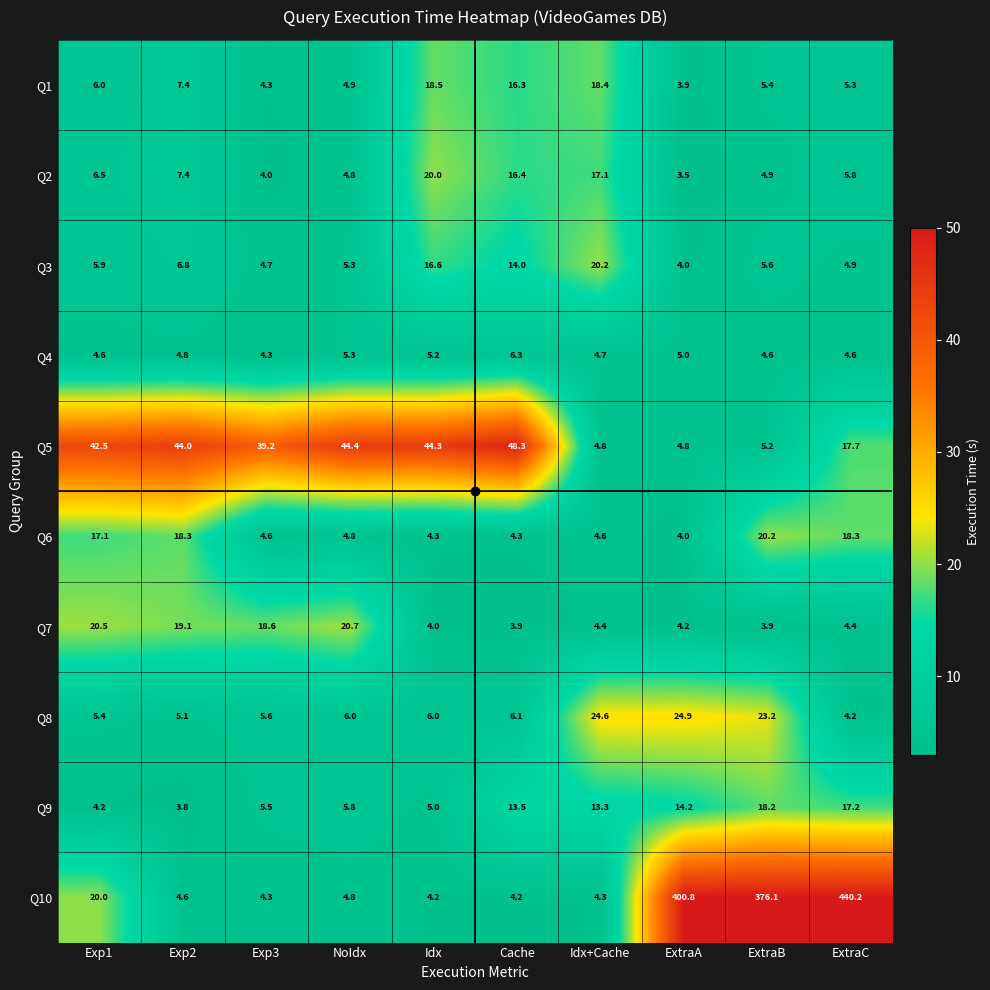

What is the sum of the Q7 values at Exp2 and ExtraA?

23.3